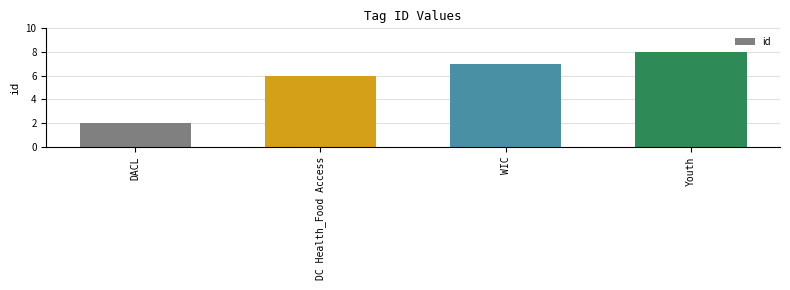

Reading right to left, transcribe all the data shown in this chart.

8	7	6	2